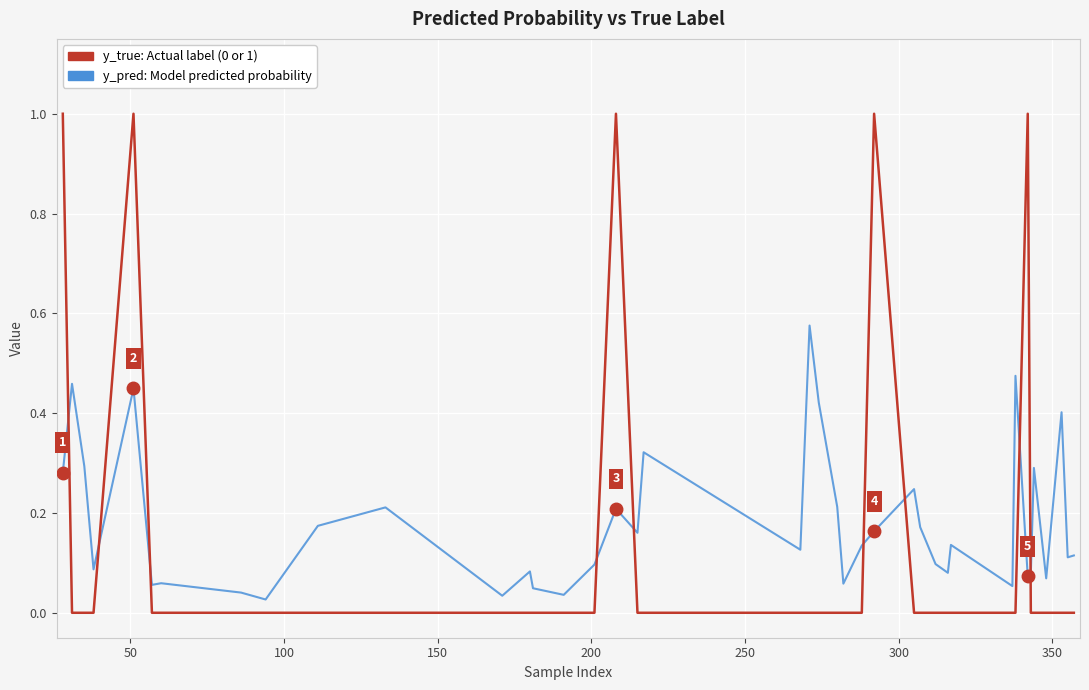

What is the greatest value displayed?

1.0